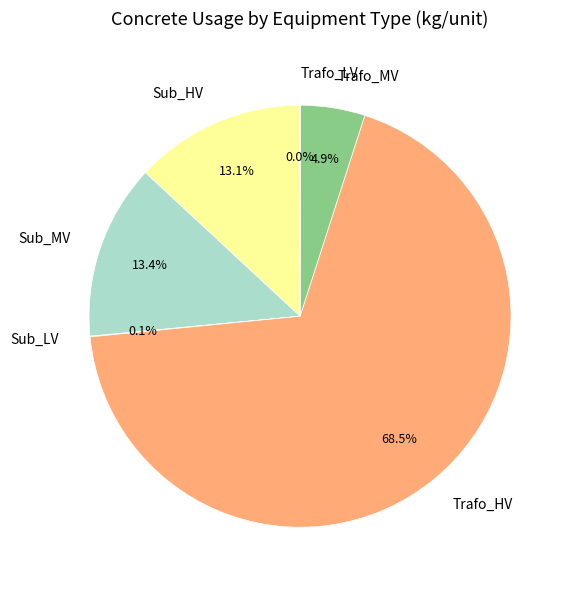

What is the total percentage of Sub_HV and Trafo_HV?

81.6%